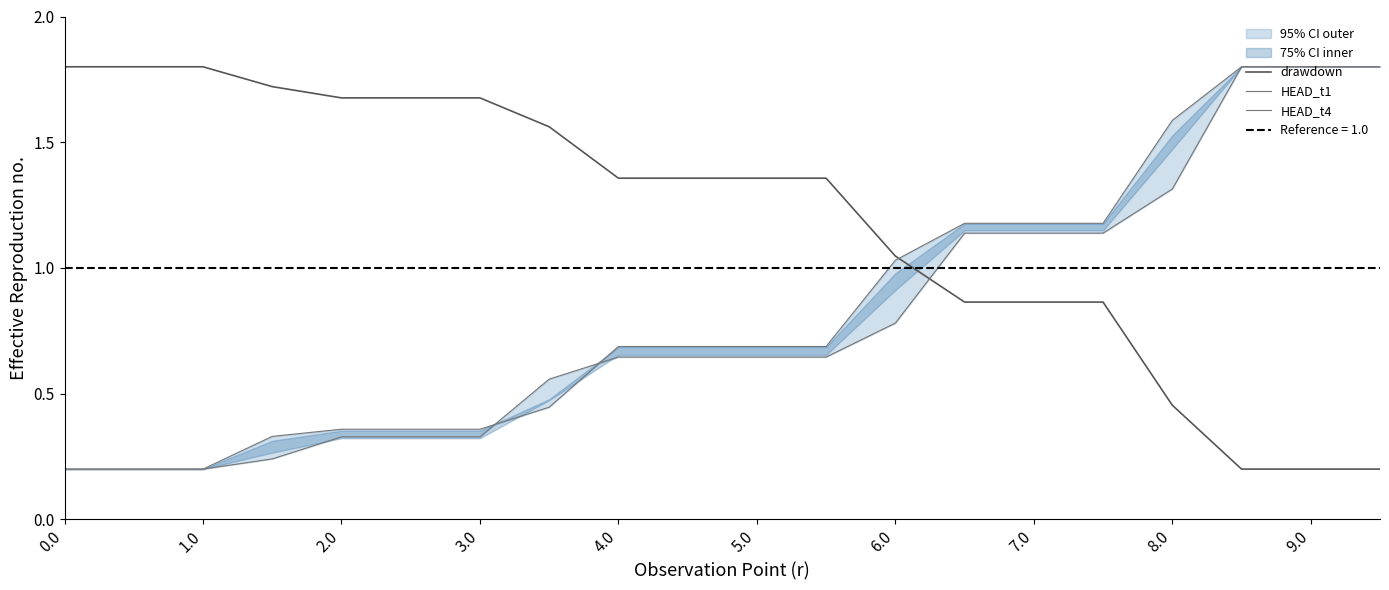

After their last crossing, which series has the higher values: HEAD_t4 or drawdown?

HEAD_t4